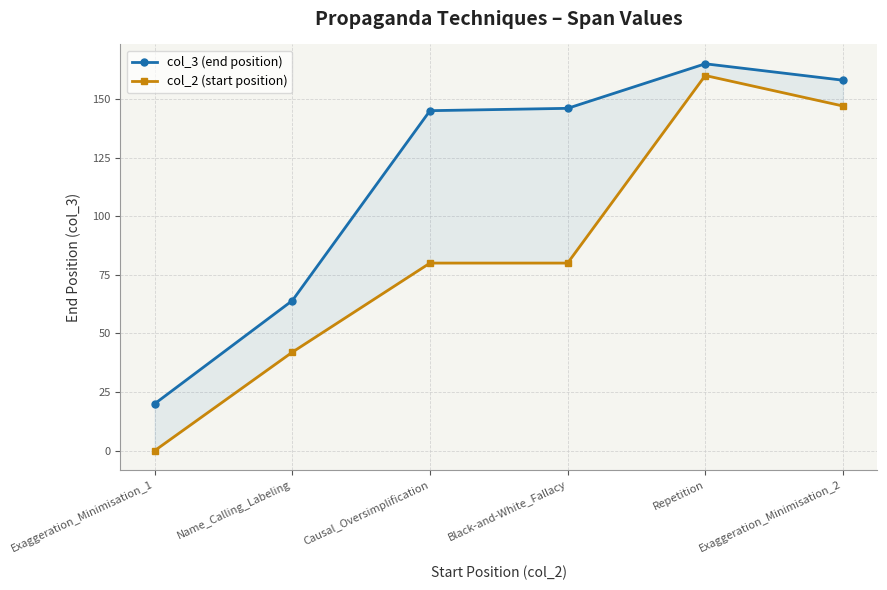

True or false: col_3 (end position) has a value of 220 at Causal_Oversimplification.

False